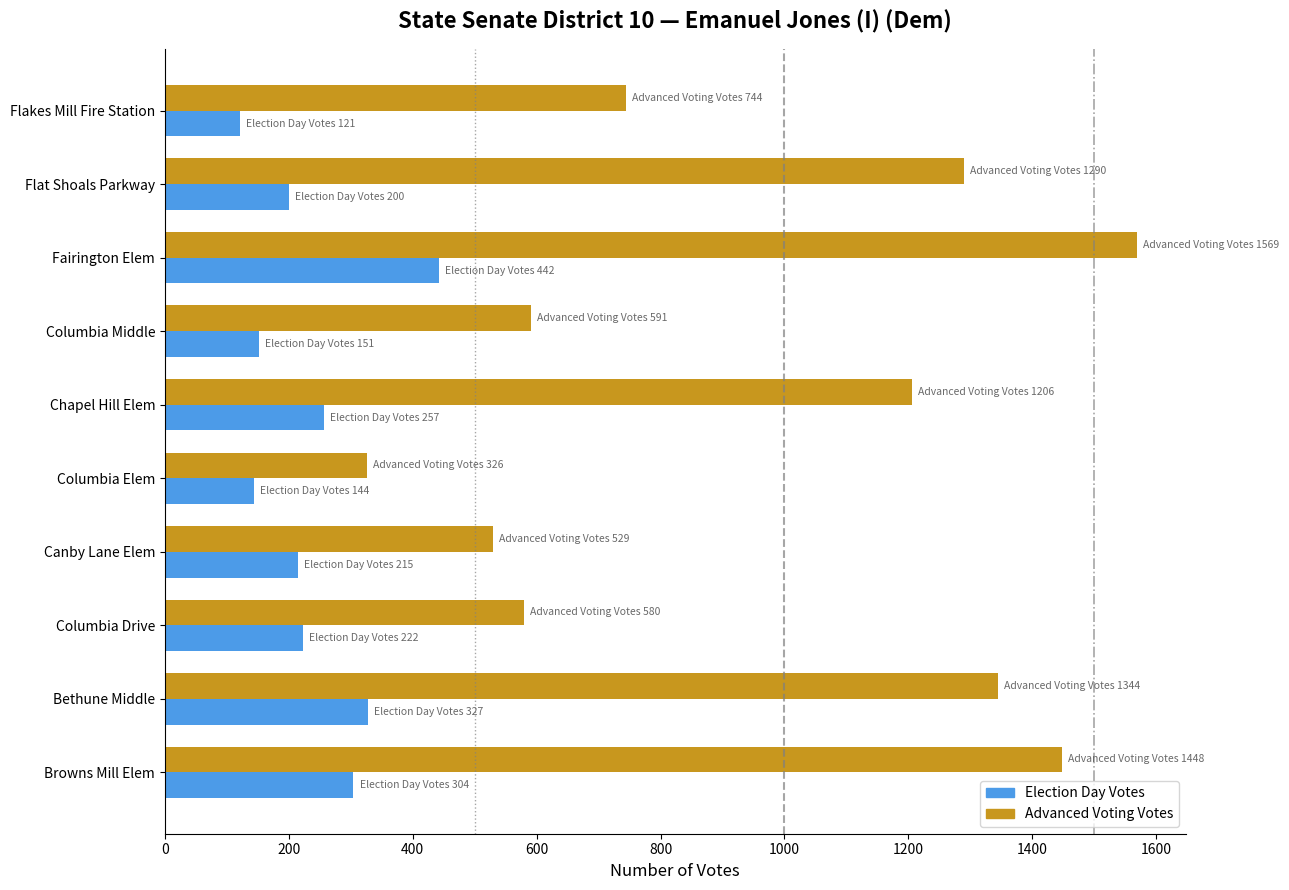

What is the difference between the second highest and second lowest values in the Advanced Voting Votes series?

919